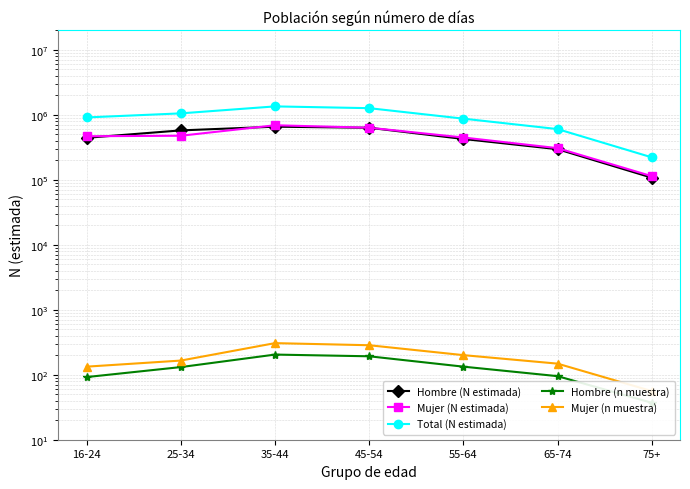

List the labels in order of Hombre (N estimada) value, smallest first.

75+, 65-74, 55-64, 16-24, 25-34, 45-54, 35-44